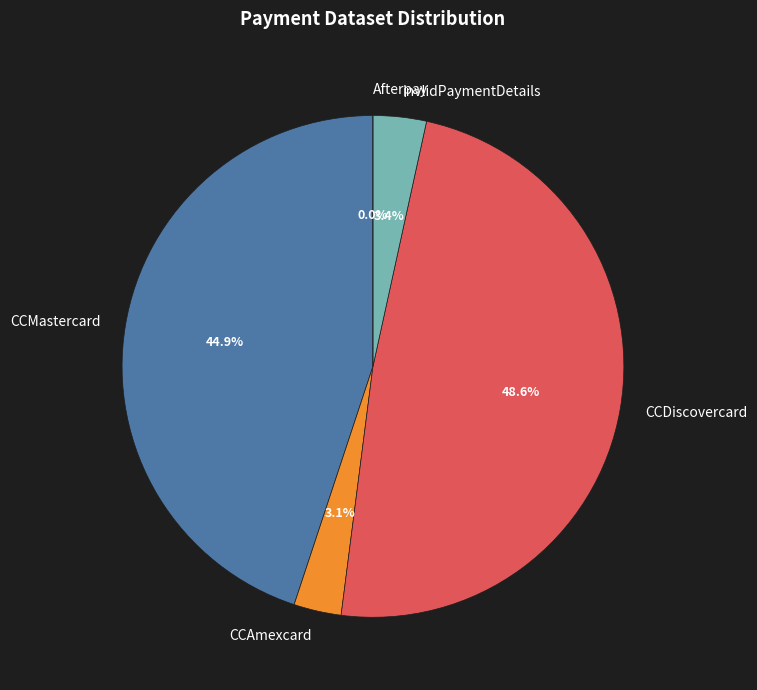

To the nearest percent, what is the combined percentage of CCMastercard and CCDiscovercard?

94%